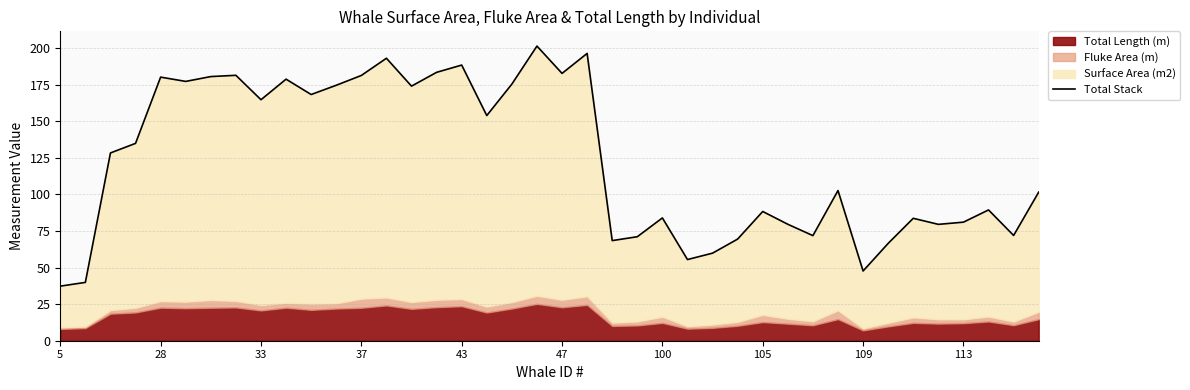

How many points are higher than both their immediate neighbors (excluding endpoints)?

12